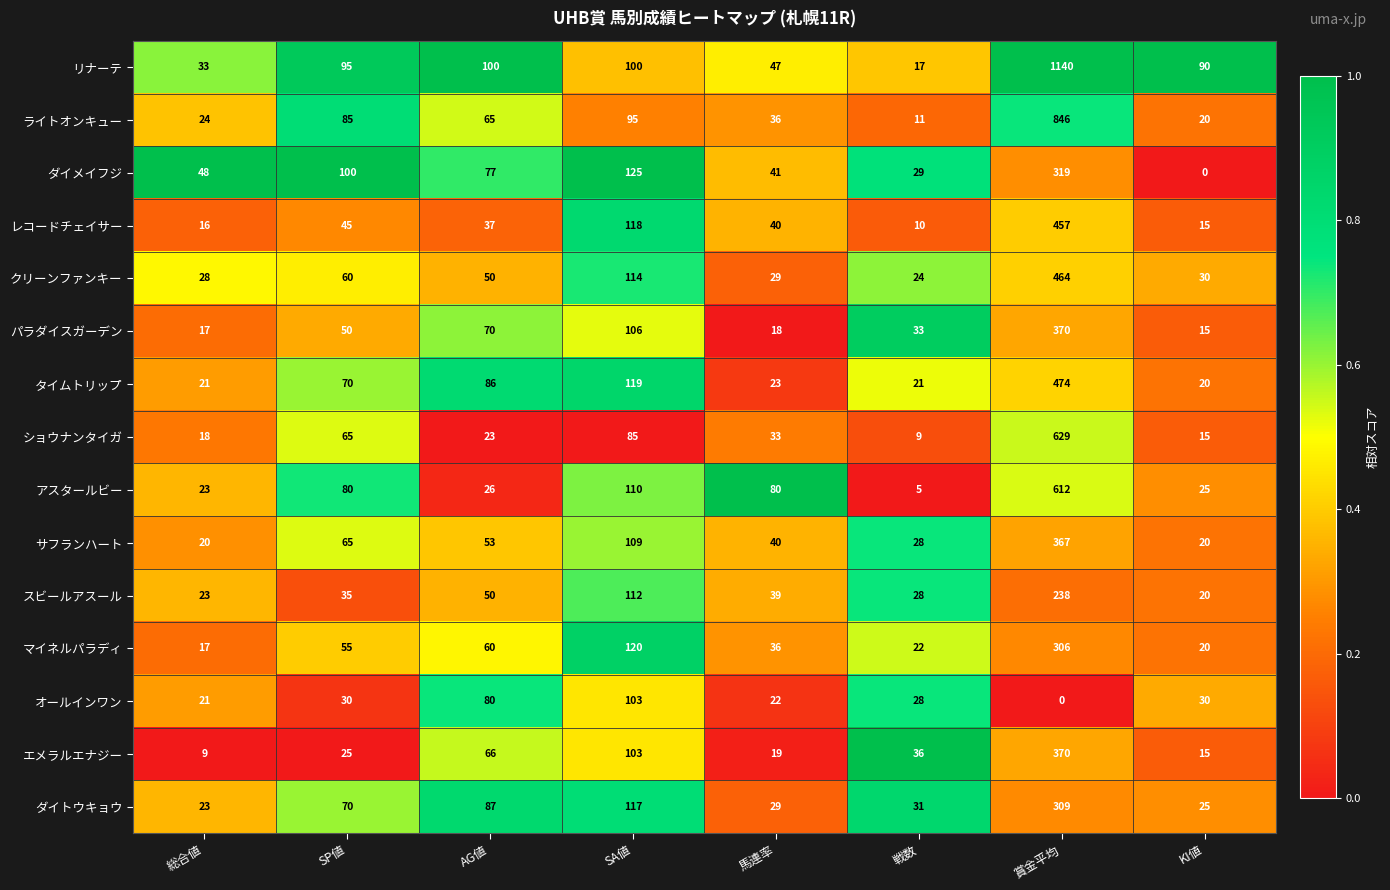

Rank the categories by スビールアスール value from highest to lowest.

賞金平均, SA値, AG値, 馬連率, SP値, 戦数, 総合値, KI値